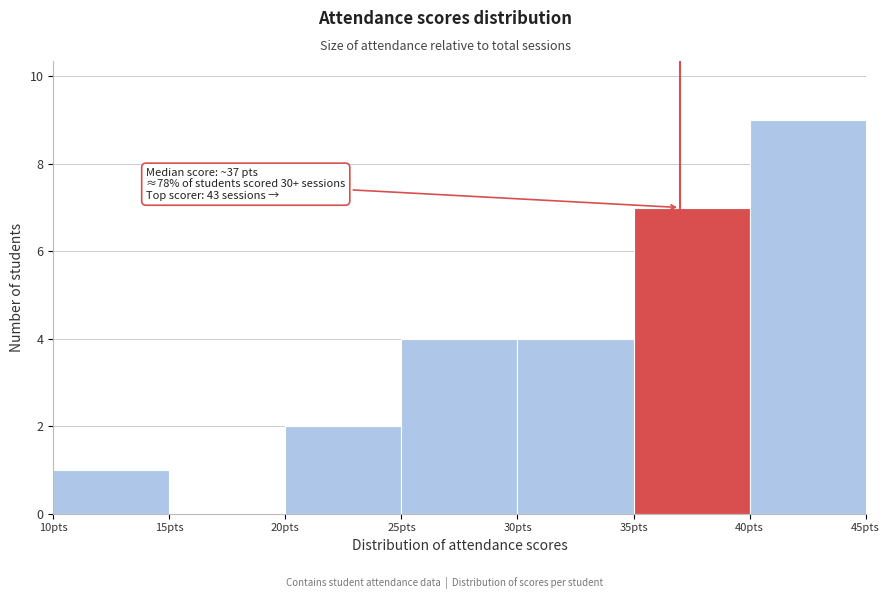

Over which range of the x-axis is the bar tallest?

40 to 45